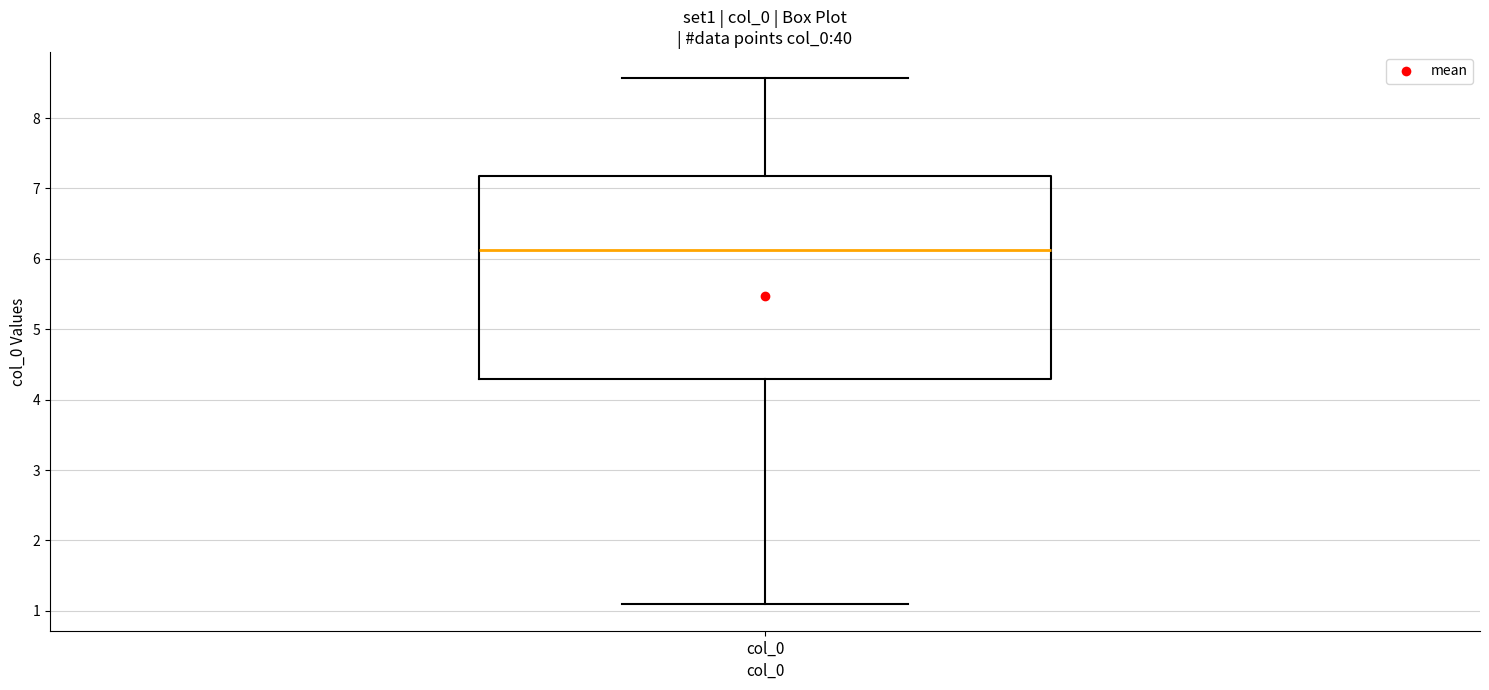

Transcribe this box plot: give where the median line is, the range the box spans, and where the two whiskers end, as read against the y-axis. The values are not printed on the chart, so give them approximately, as read against the axis.

median 6.1, box 4.3 to 7.2, whiskers 1.1 to 8.6